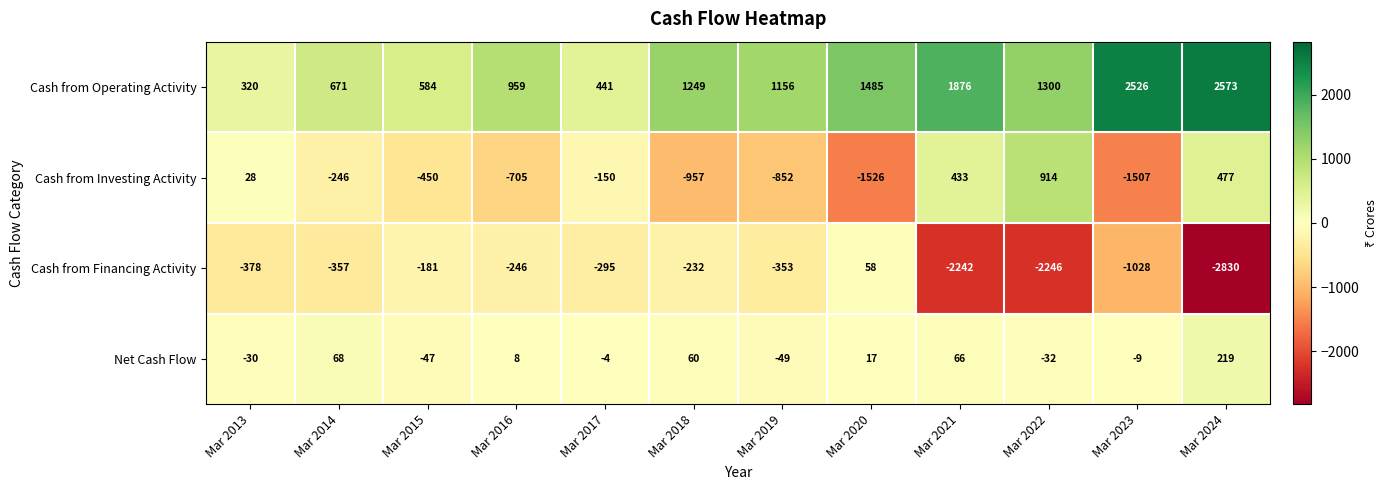

How many categories are shown in the chart?

12